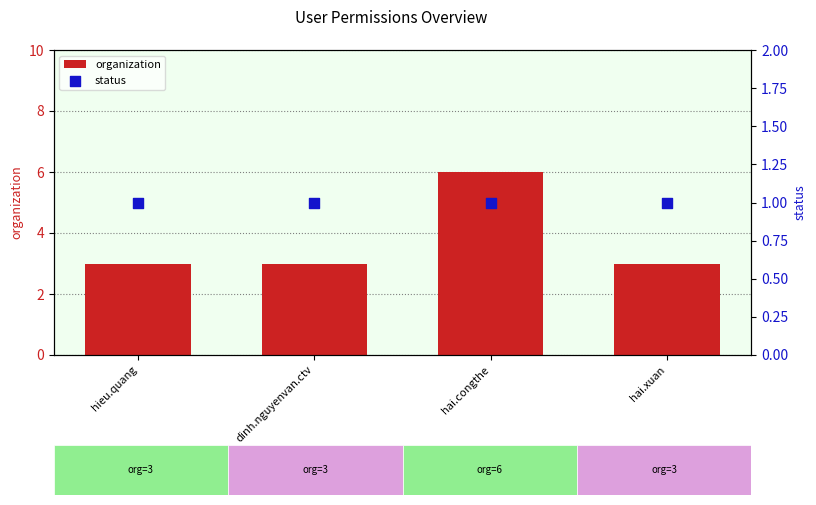

At which category is the sum across all series the highest?

hai.congthe